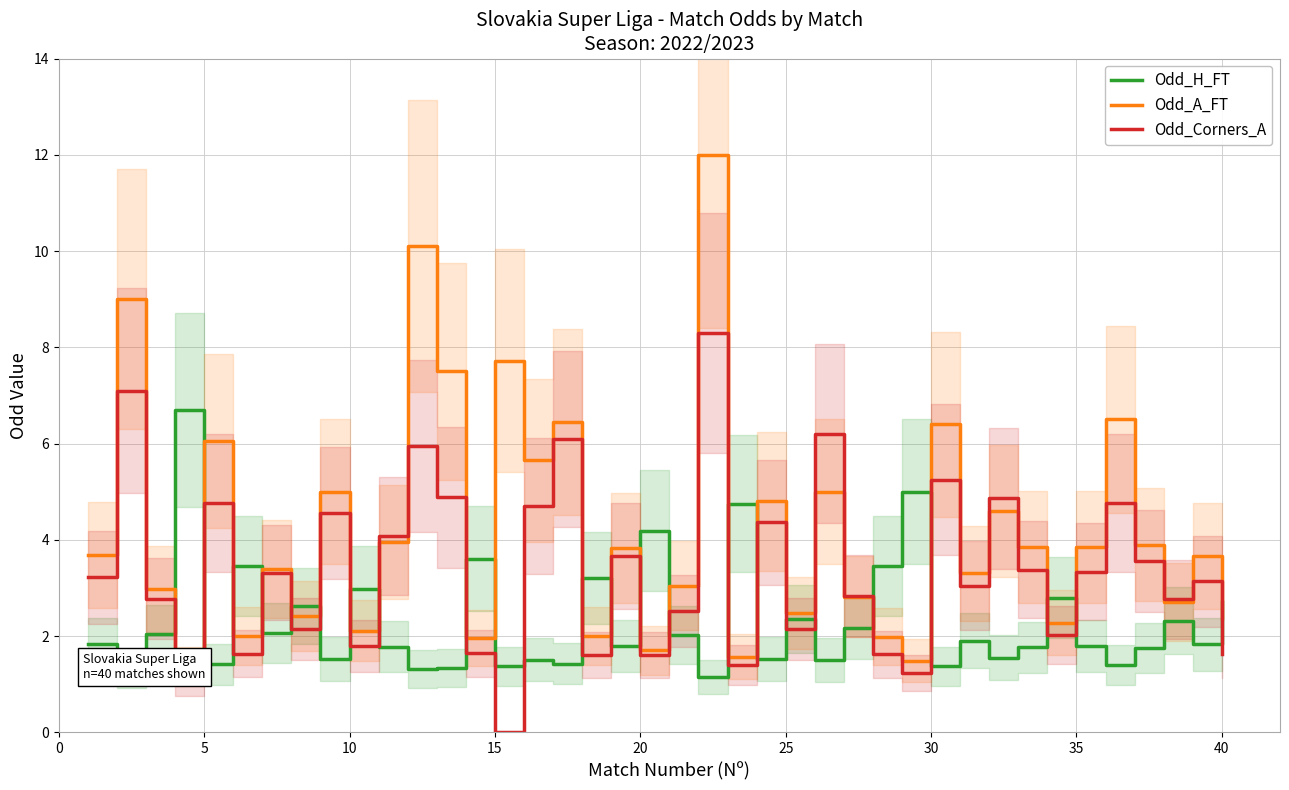

The value of Odd_H_FT at 20 is 6.0. True or false?

False